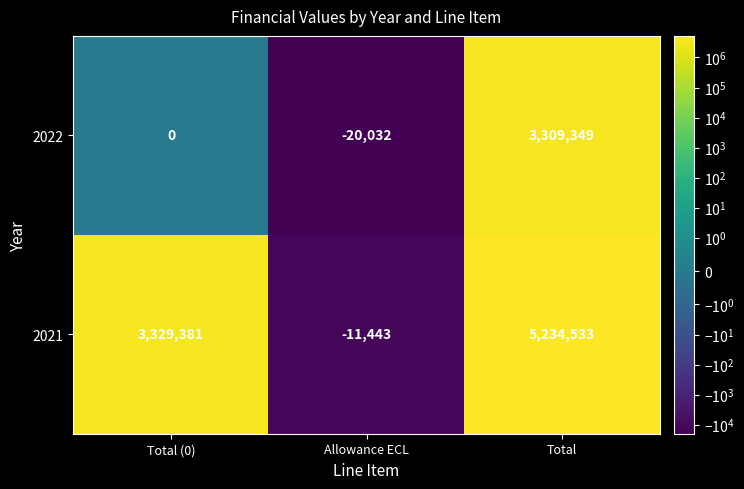

What is the minimum value for 2022?

-20032